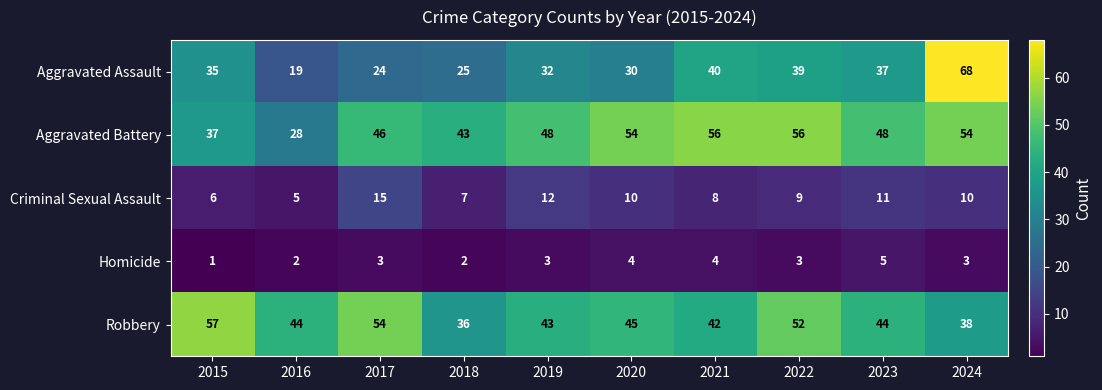

What is the difference between the highest and lowest values at 2017?

51